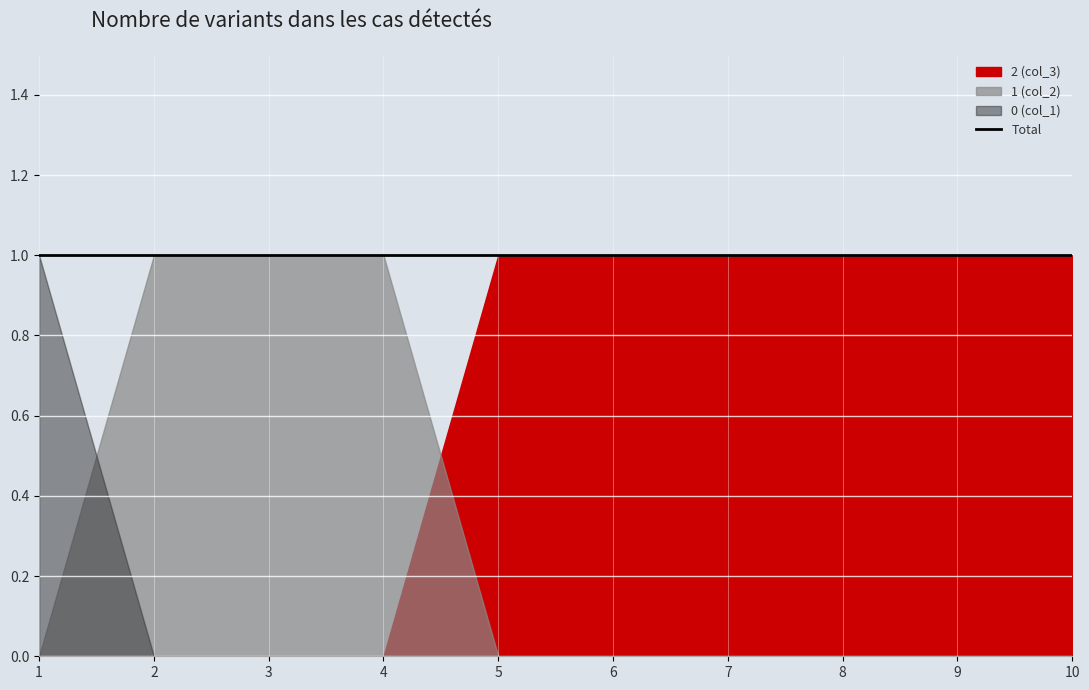

How many values in the 2 series exceed 0?

3